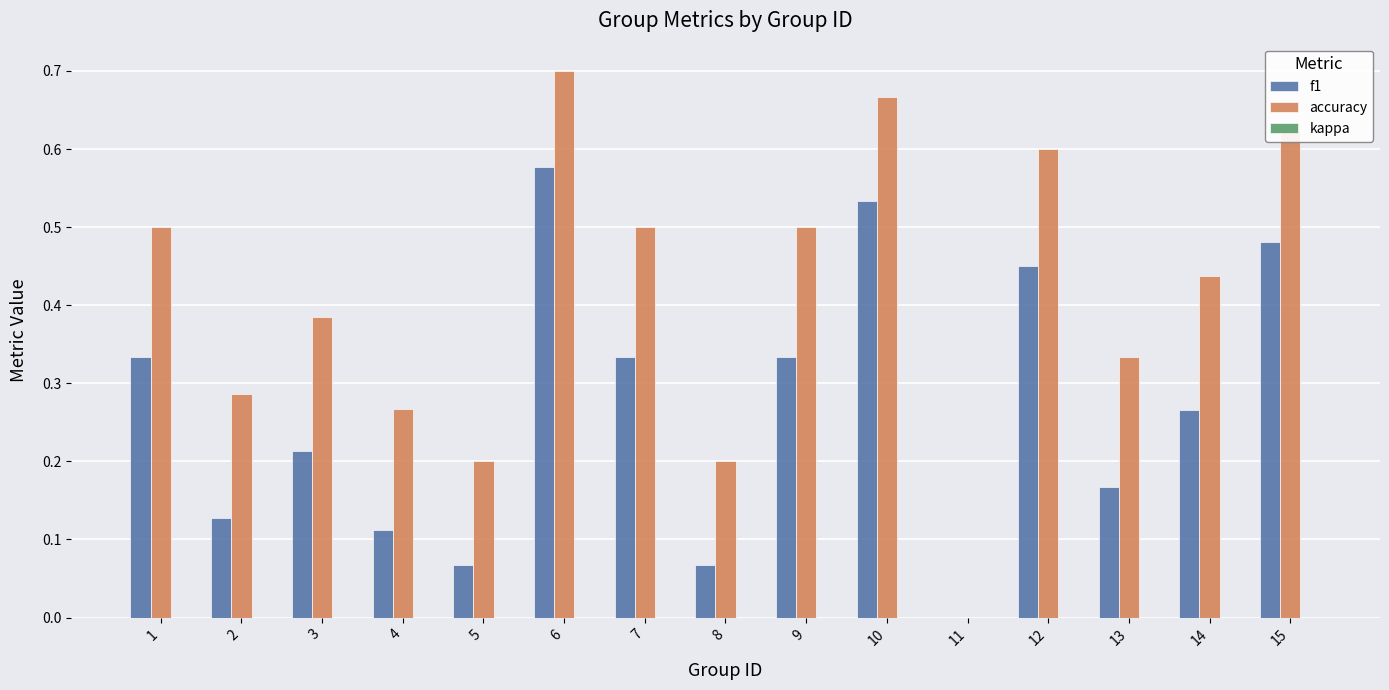

What is the sum of all accuracy values?

6.2